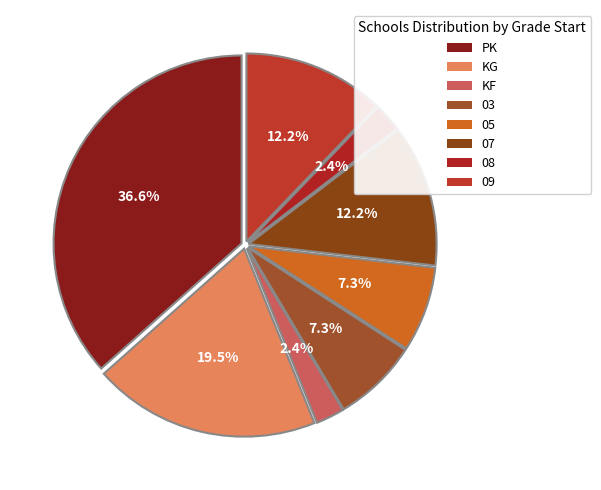

Does 09 account for over 50% of the chart?

No